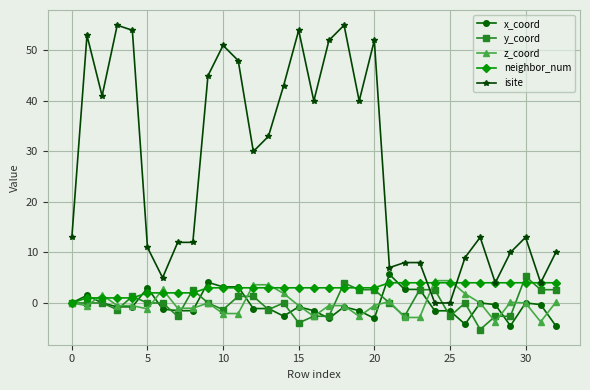

What is the lowest value of the z_coord series?

-3.7